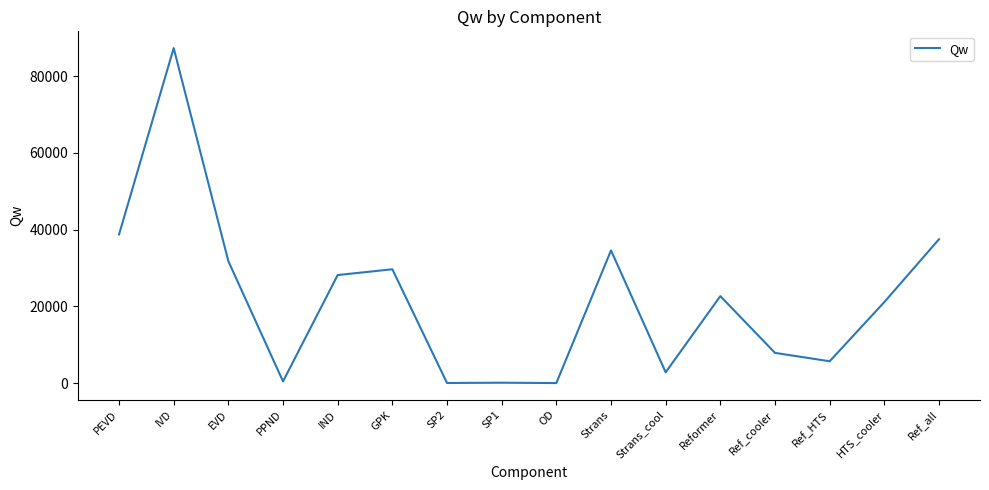

Where does the data first go above 22670?

PEVD